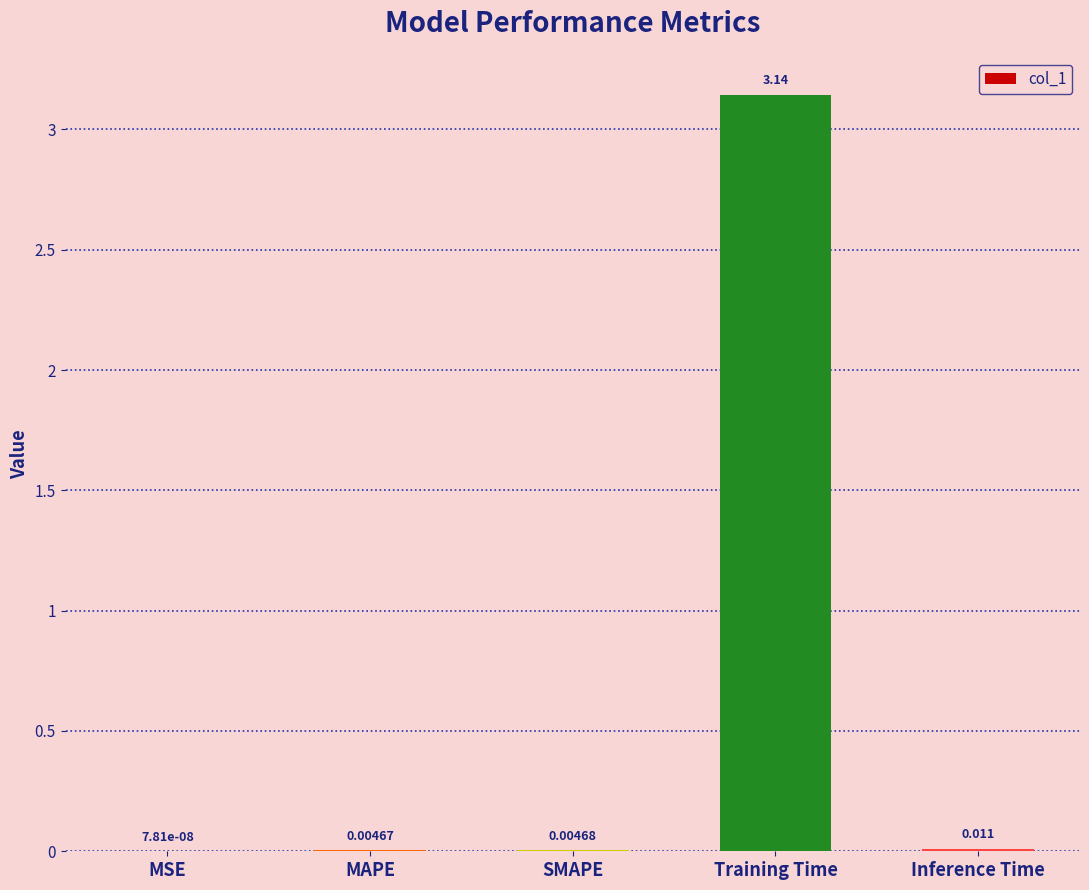

Where is the data nearest to the value 1?

Inference Time